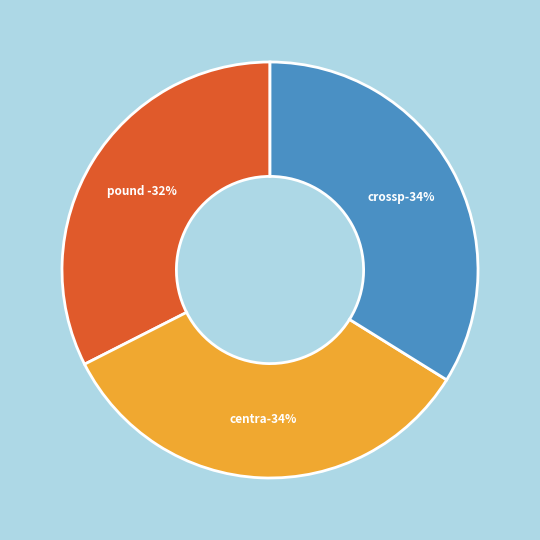

Does any single category account for the majority?

No